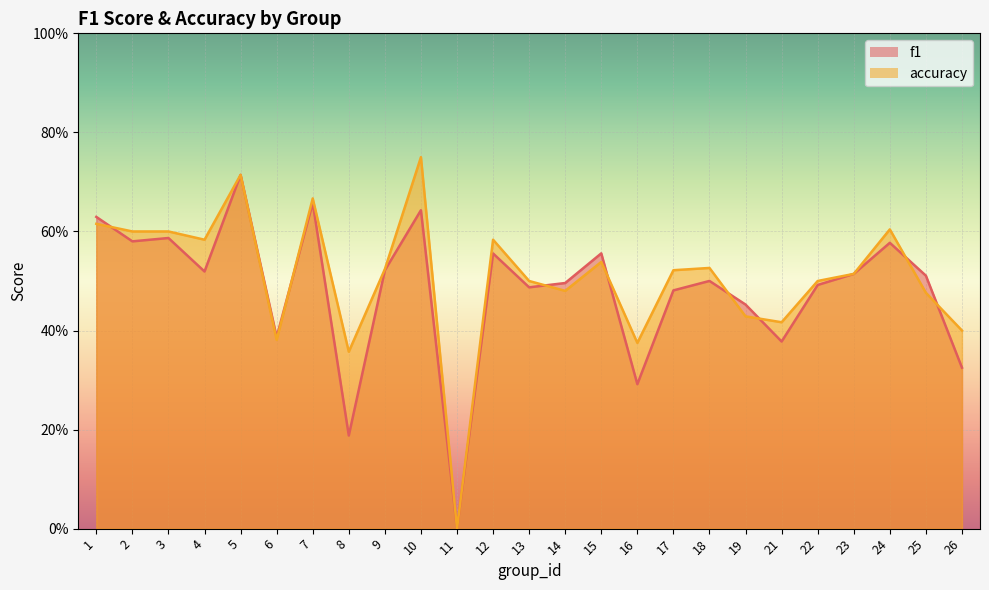

Where is the first local minimum for f1?

2